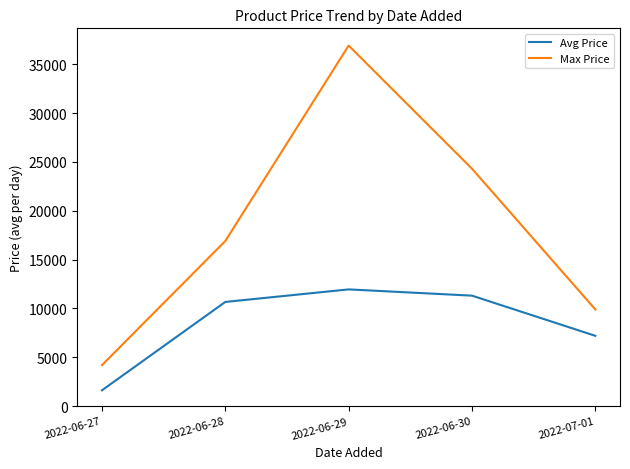

List the series in order of their peak value, lowest first.

Avg Price, Max Price